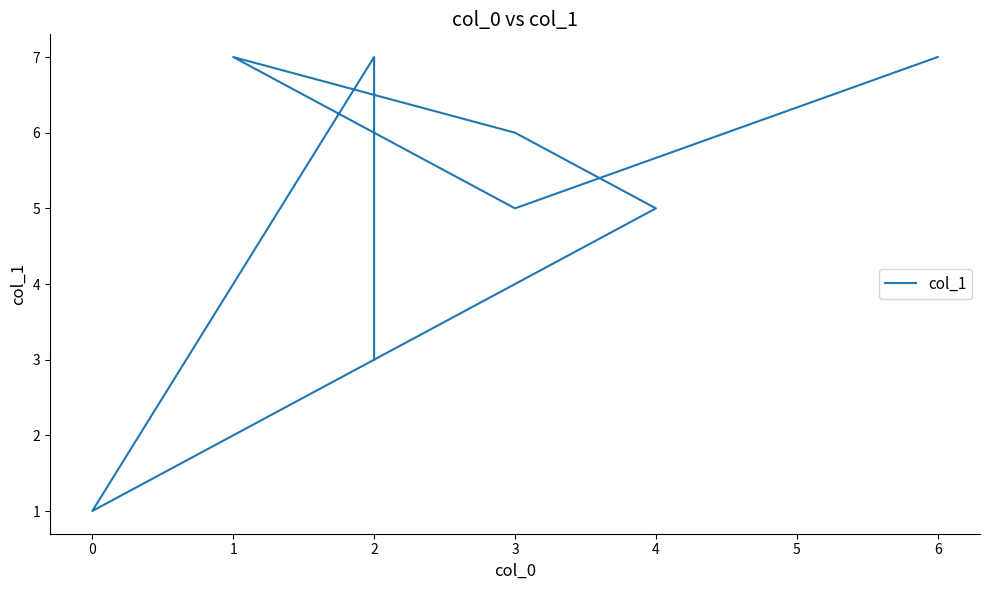

What is the difference between the values at 0 and 4?

4